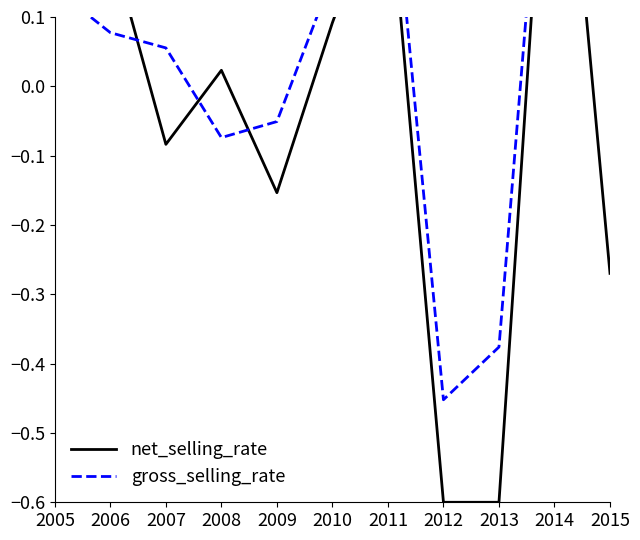

The gross_selling_rate series shows -0.6 at 2013. True or false?

False